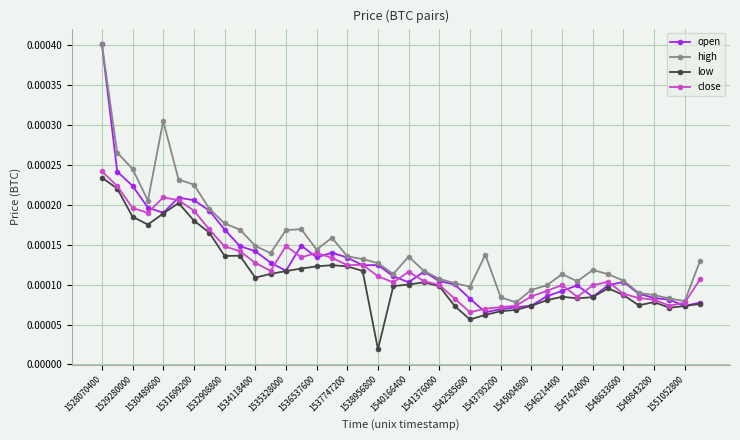

Rank the series by their average value, from highest to lowest.

high, open, close, low